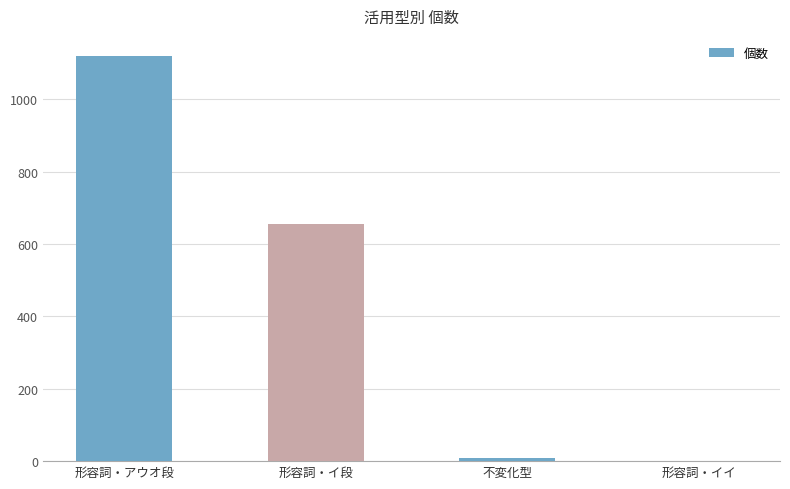

How many data points does each series have?

4